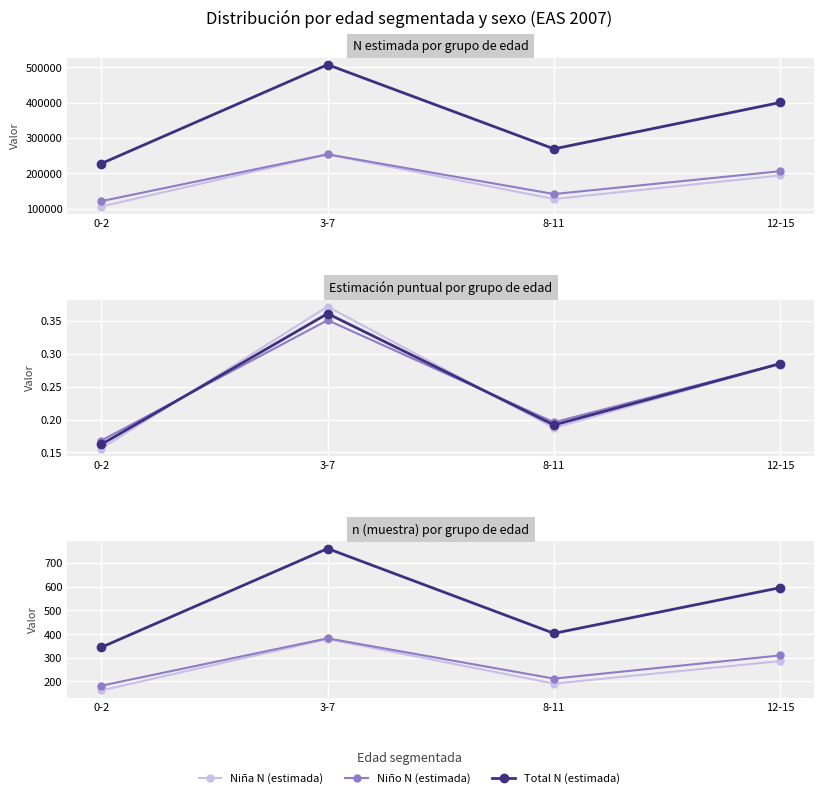

Where is the first local maximum for Niño N (estimada)?

3-7